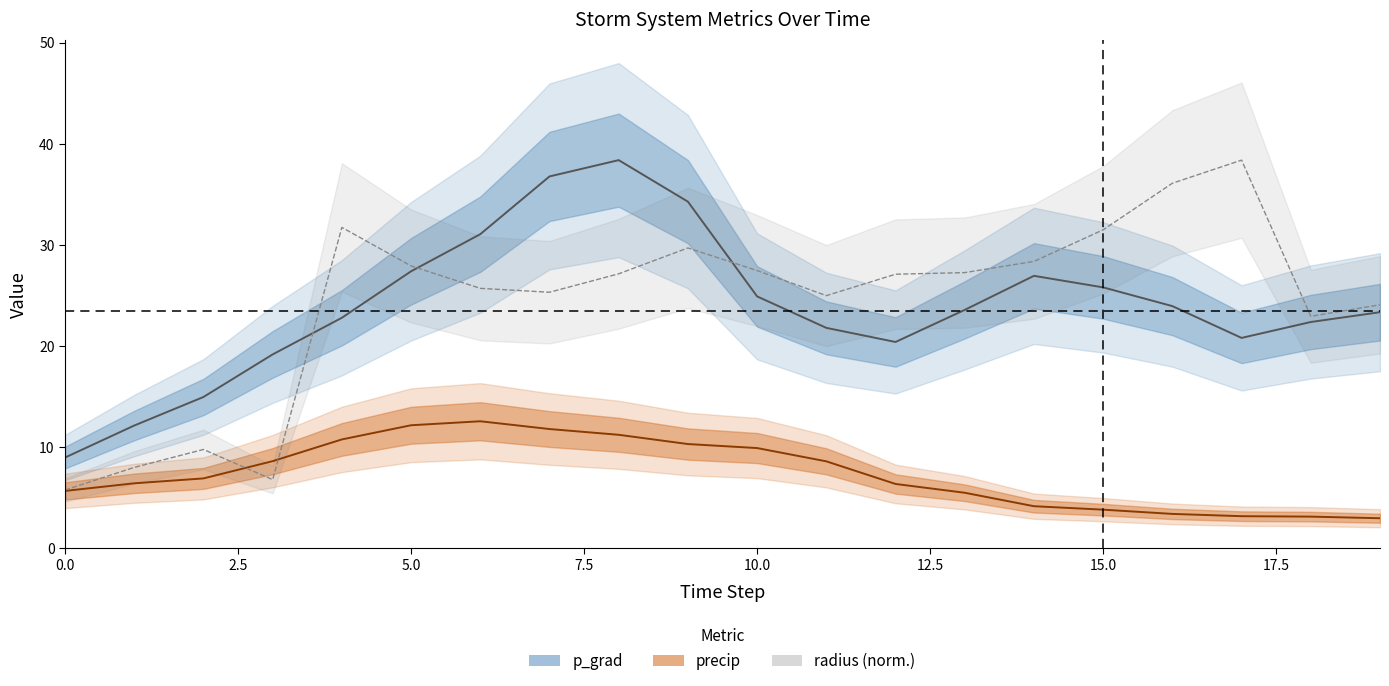

Where is the first local maximum for precip?

6